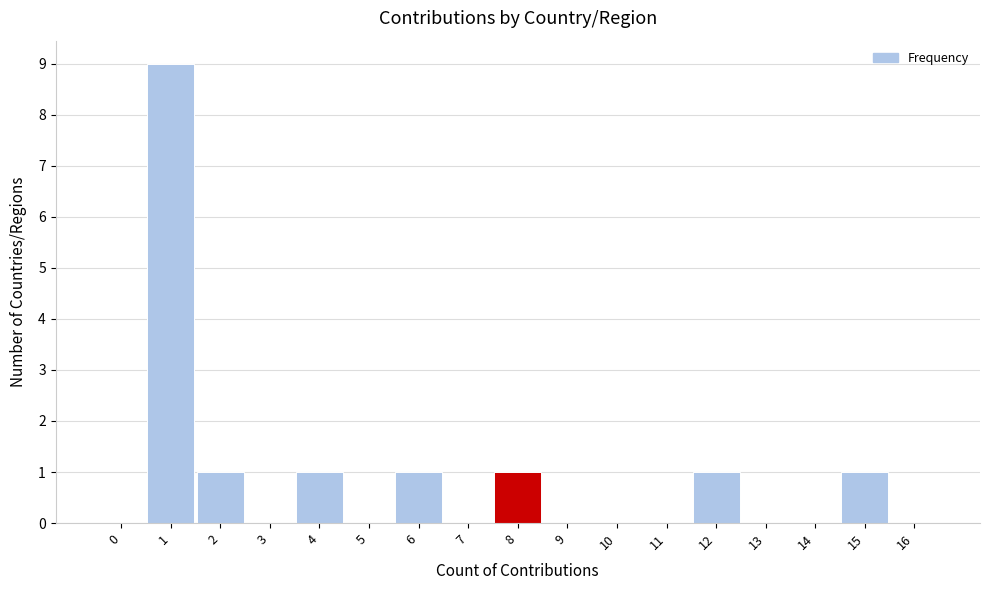

Reading left to right, what are all the values shown in this chart?

0=0	1=9	2=1	3=0	4=1	5=0	6=1	7=0	8=1	9=0	10=0	11=0	12=1	13=0	14=0	15=1	16=0